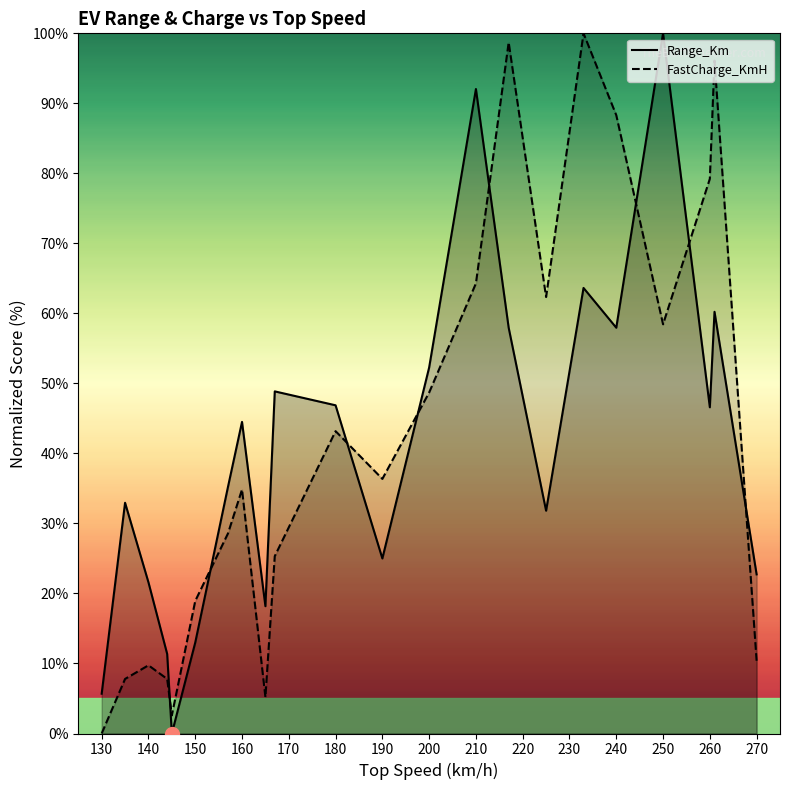

At which label does Range_Km reach its peak?

250